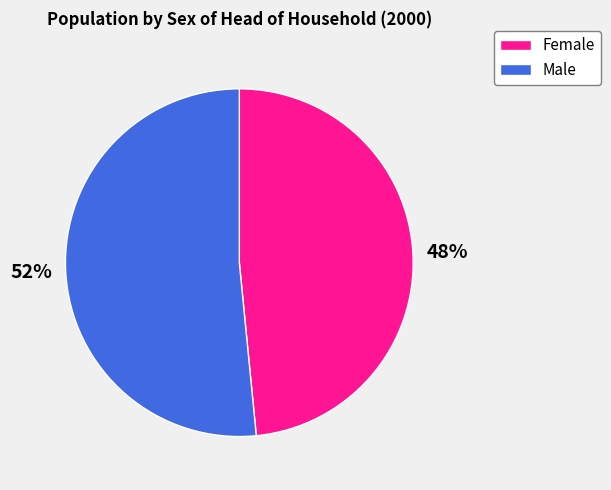

What is the ratio of the value at Male to the value at Female?

1.1